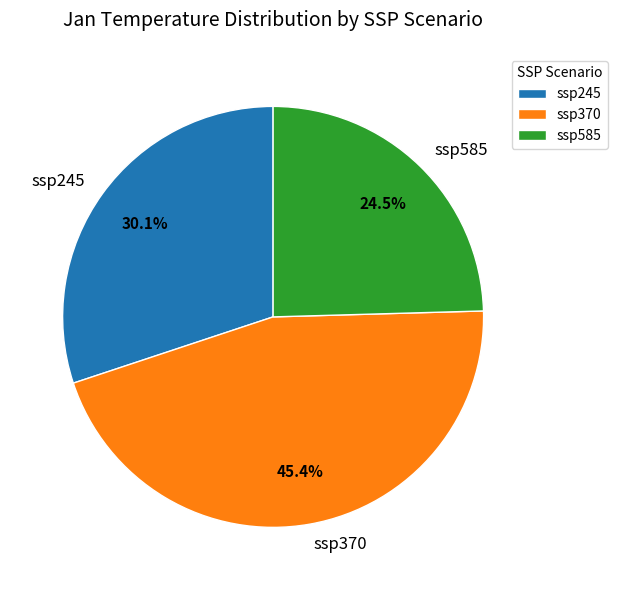

Does ssp245 represent more than half of the total?

No